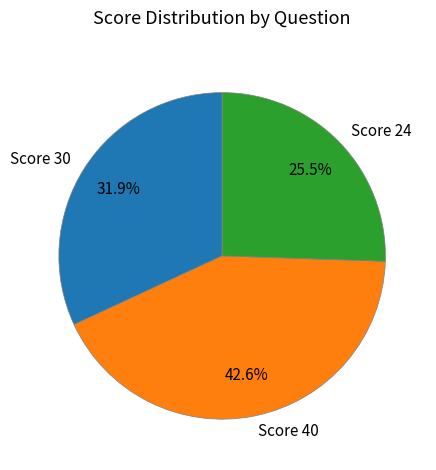

Is there a majority slice in this chart?

No